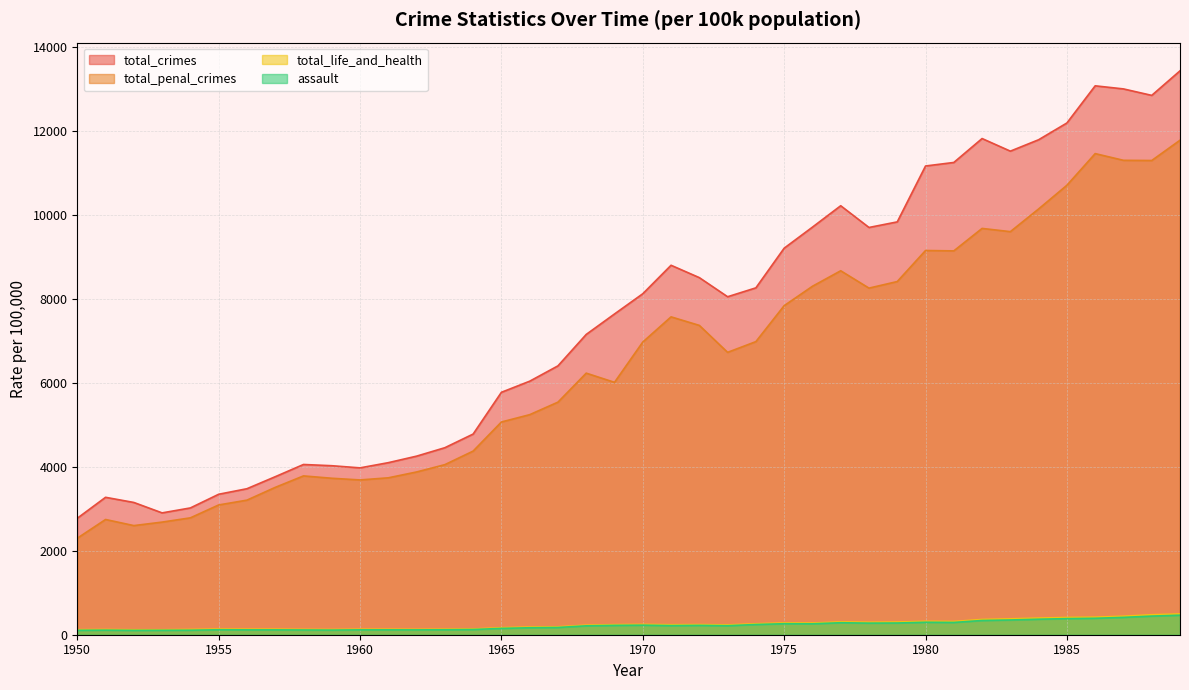

Is the value of total_life_and_health at 1971 greater than the value of total_penal_crimes at 1967?

No